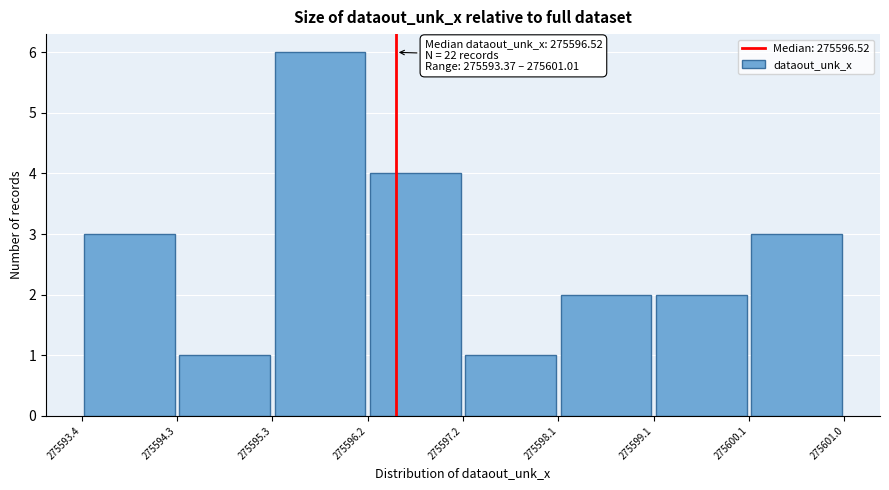

Over which range of the x-axis is the bar tallest?

275595.3 to 275596.2